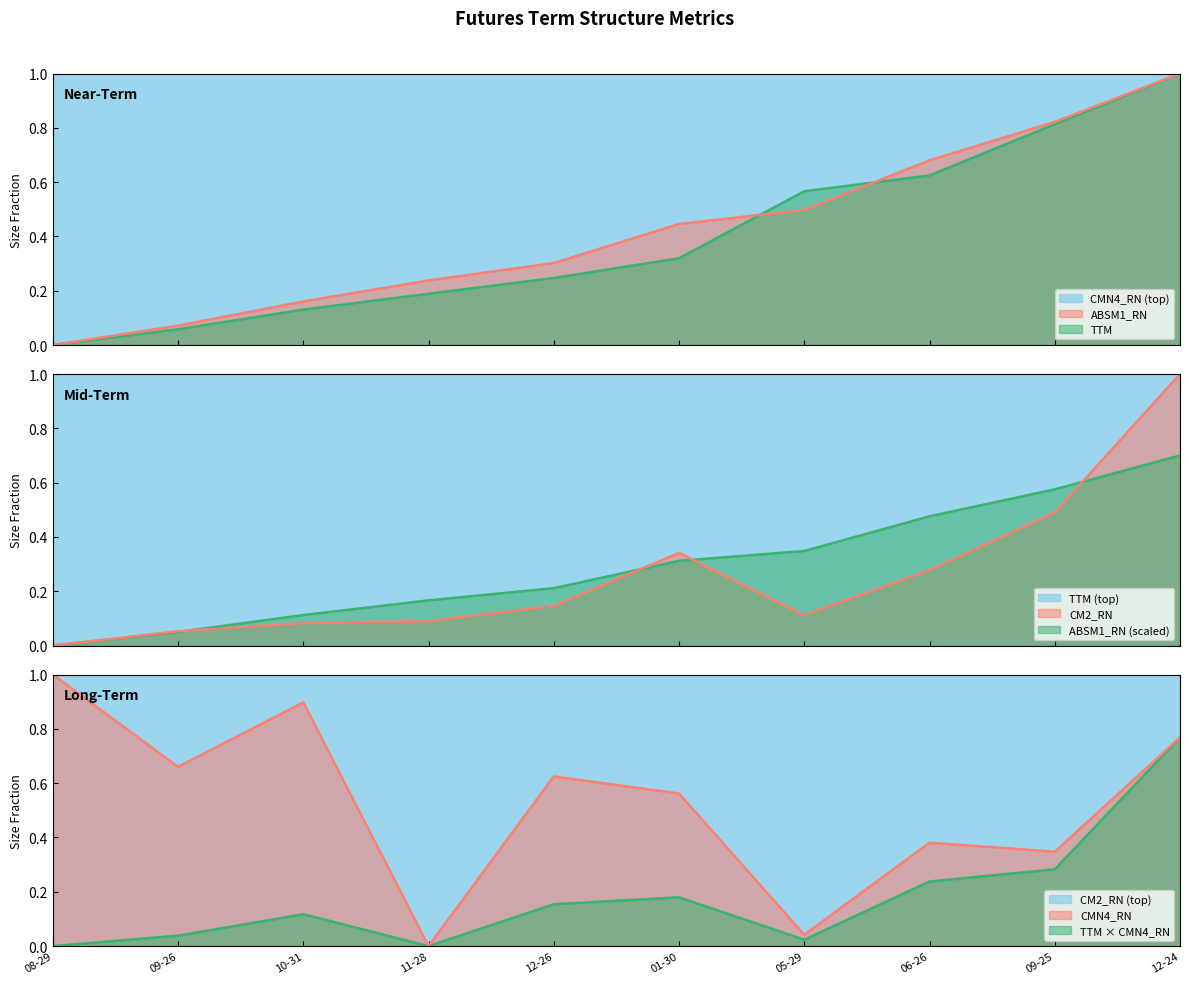

Read the CM2_RN value at 09-26.

0.1